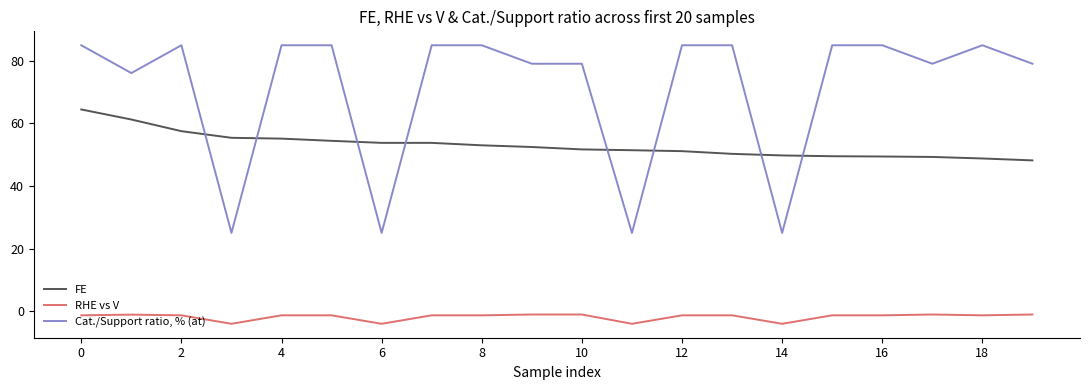

Does the chart have visible grid lines?

No